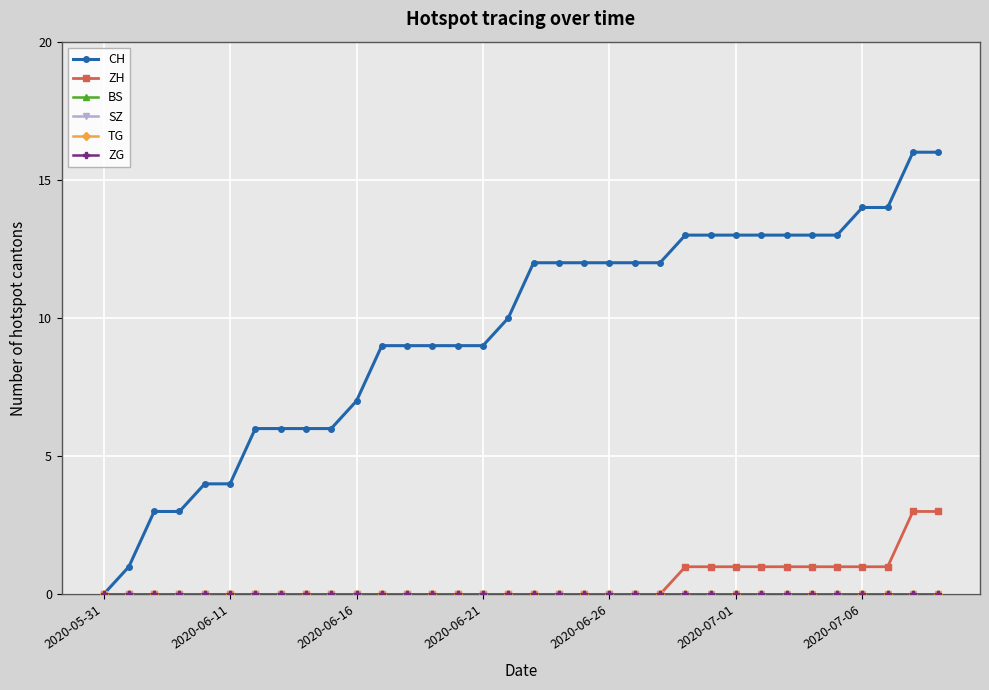

How many lines are shown in the chart?

6